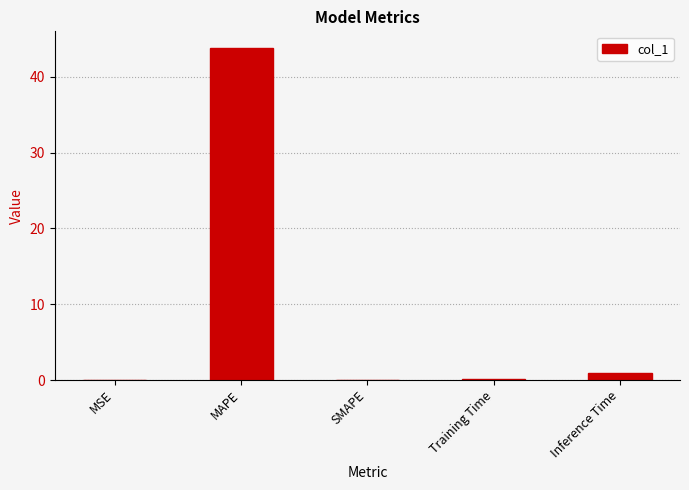

The chart shows a value of 43.8 at MAPE. True or false?

True